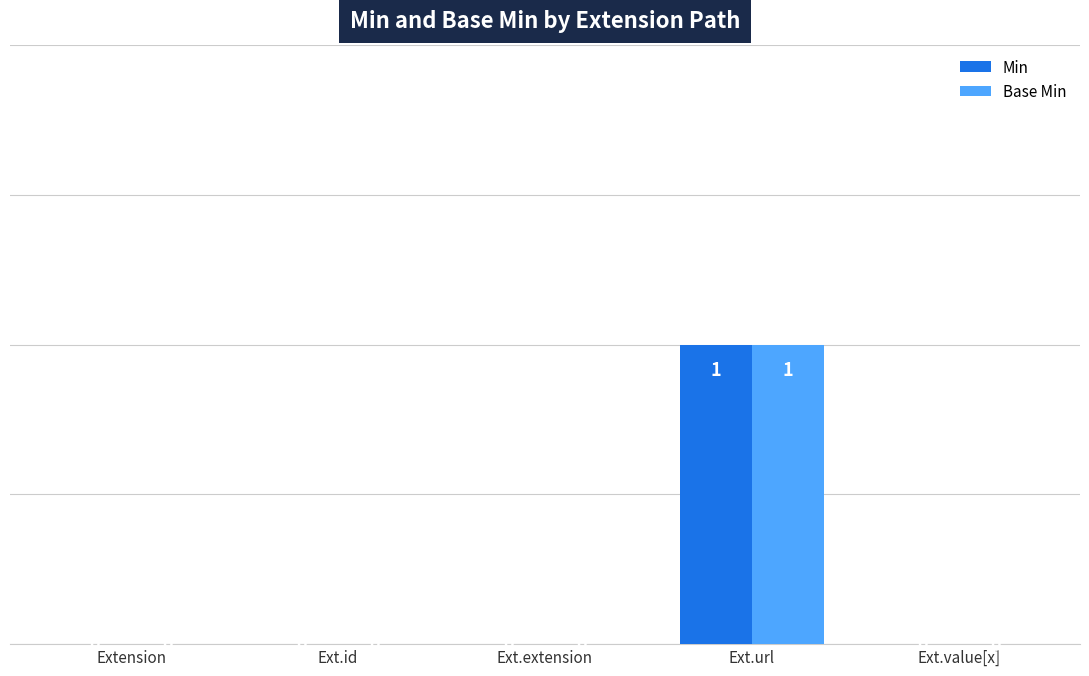

At which category is the sum across all series the highest?

Ext.url